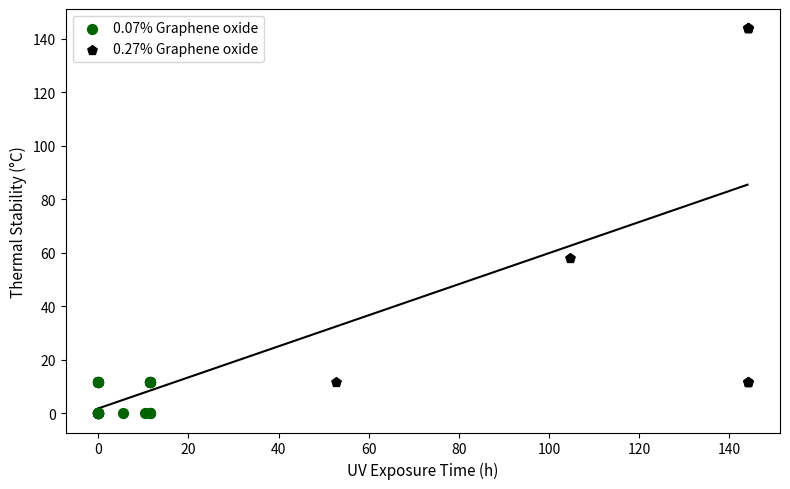

Which series contains the lowest Y value?

0.07% Graphene oxide